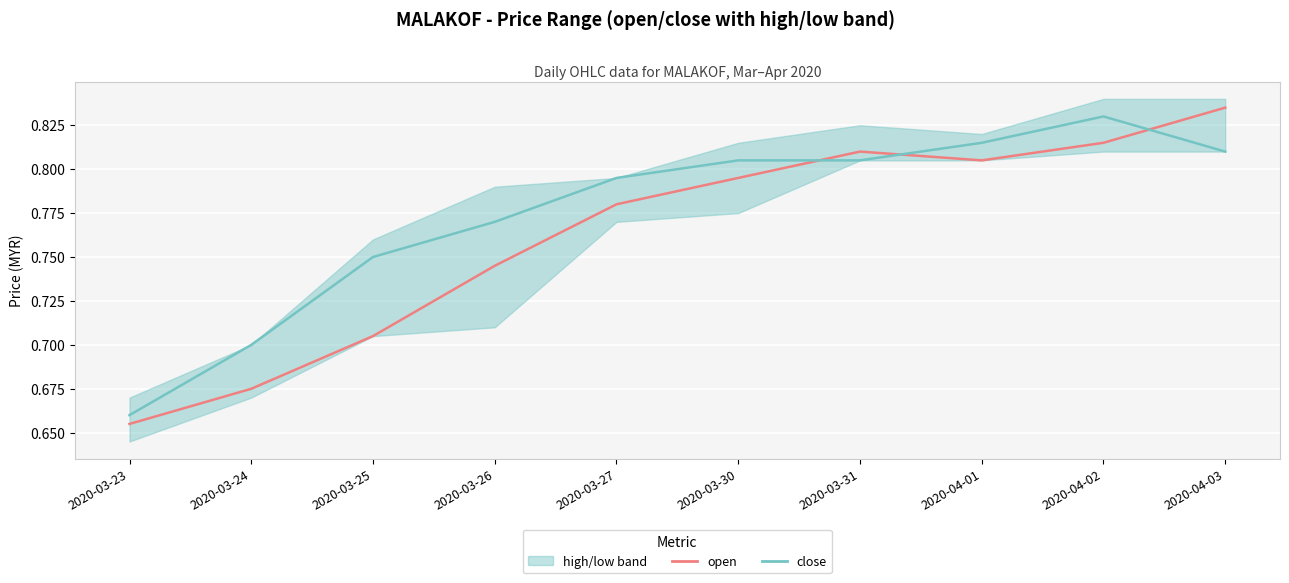

What value does the open series have at 2020-03-26?

0.7